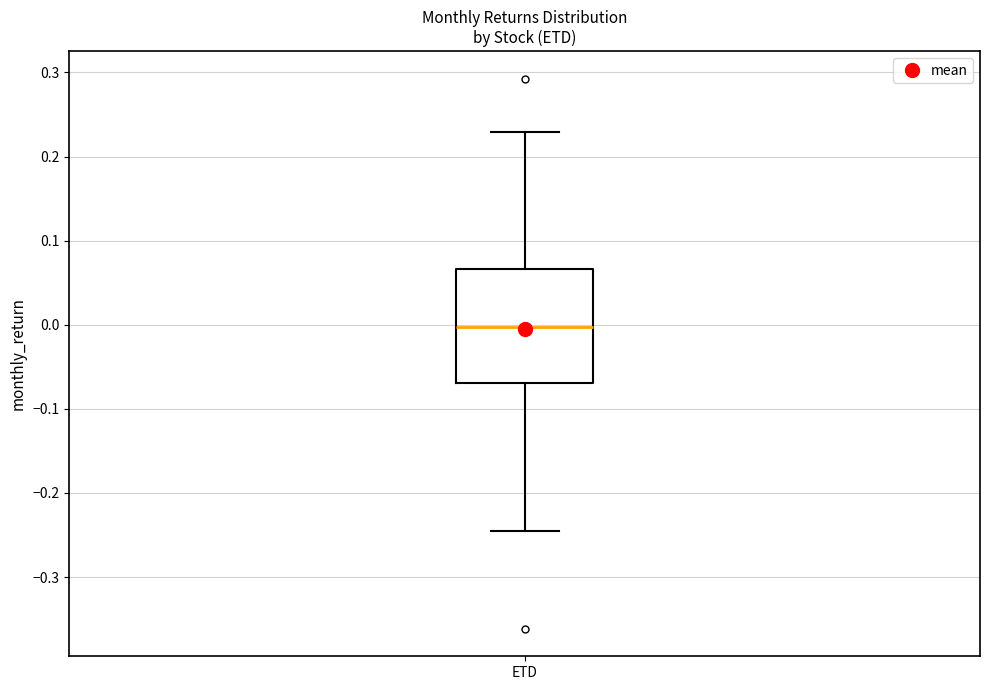

Where does the median line of the box for ETD sit on the y-axis? The values are not printed on the chart, so give them approximately, as read against the axis.

0.00